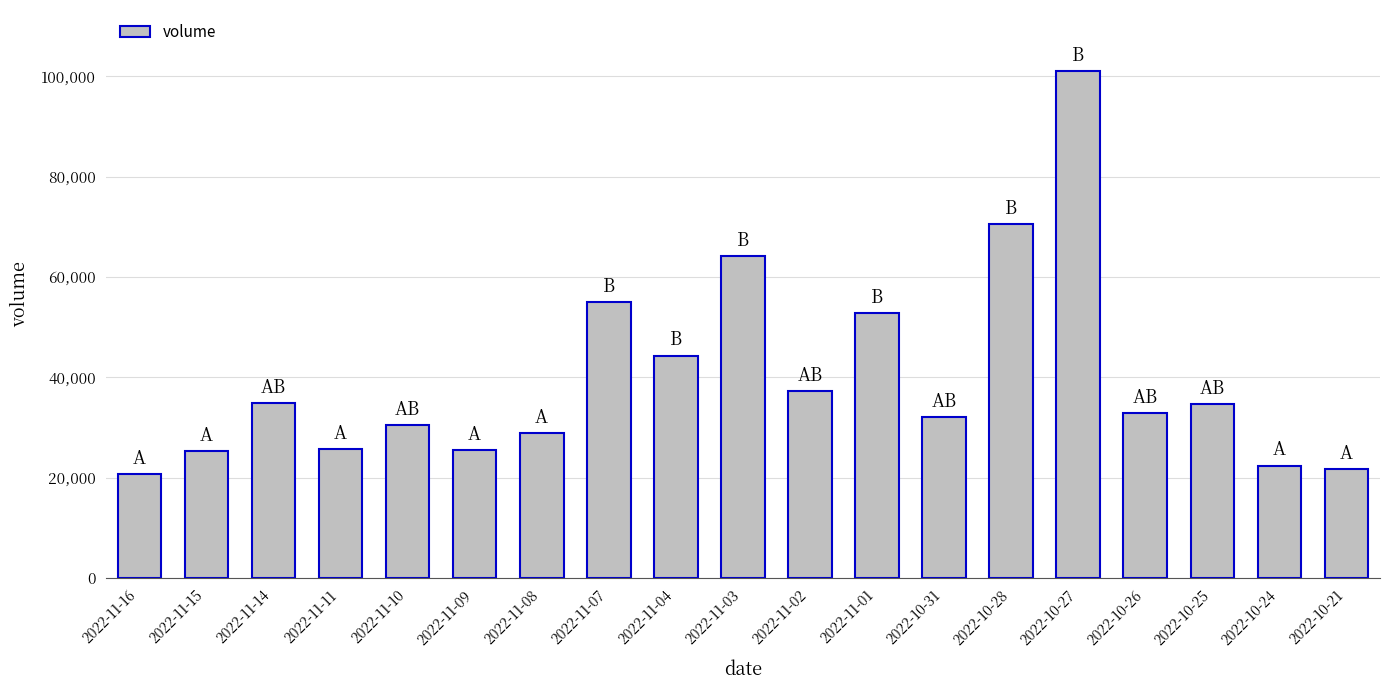

At which label does the data first exceed 32912?

2022-11-14